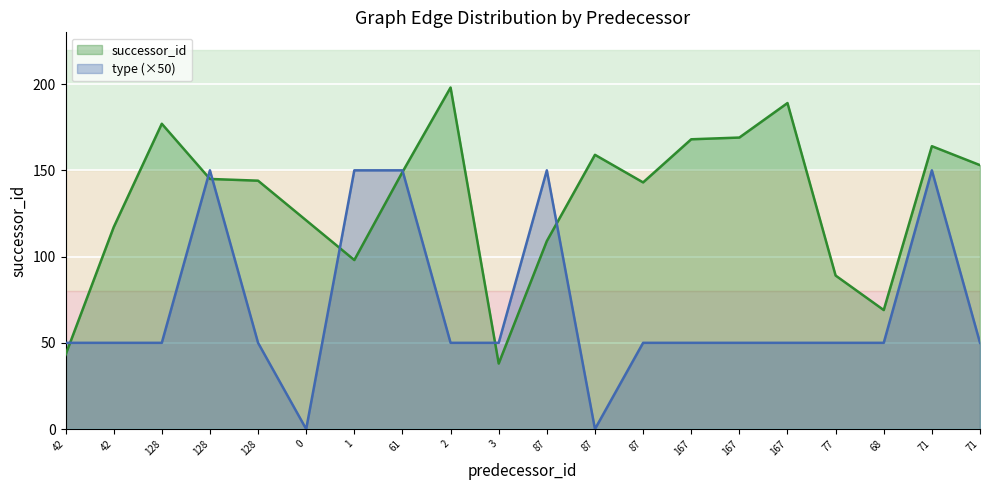

How many type values are between 50 and 150?

18